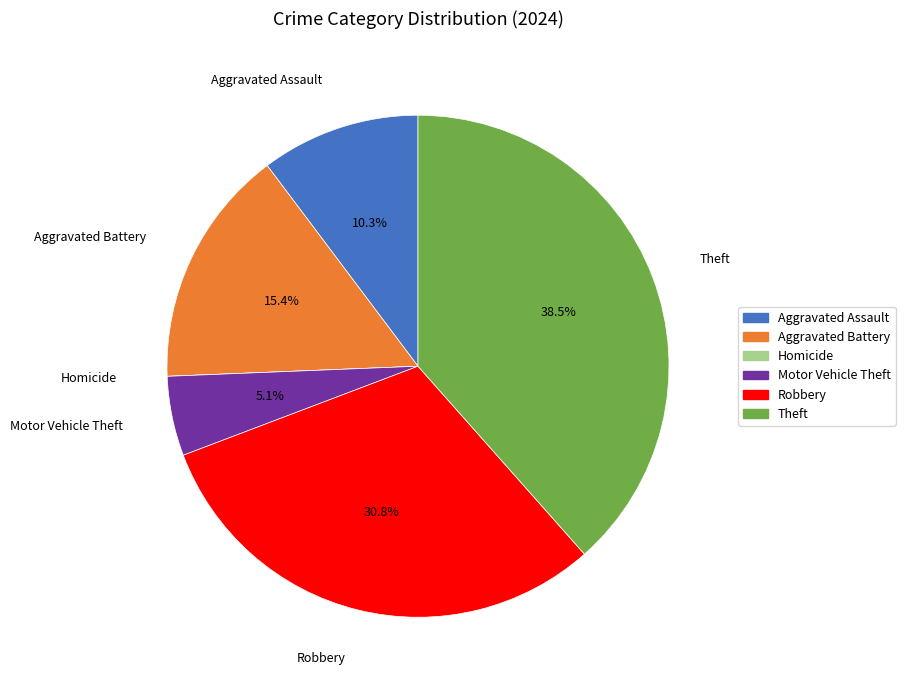

Is Theft the majority of the pie?

No